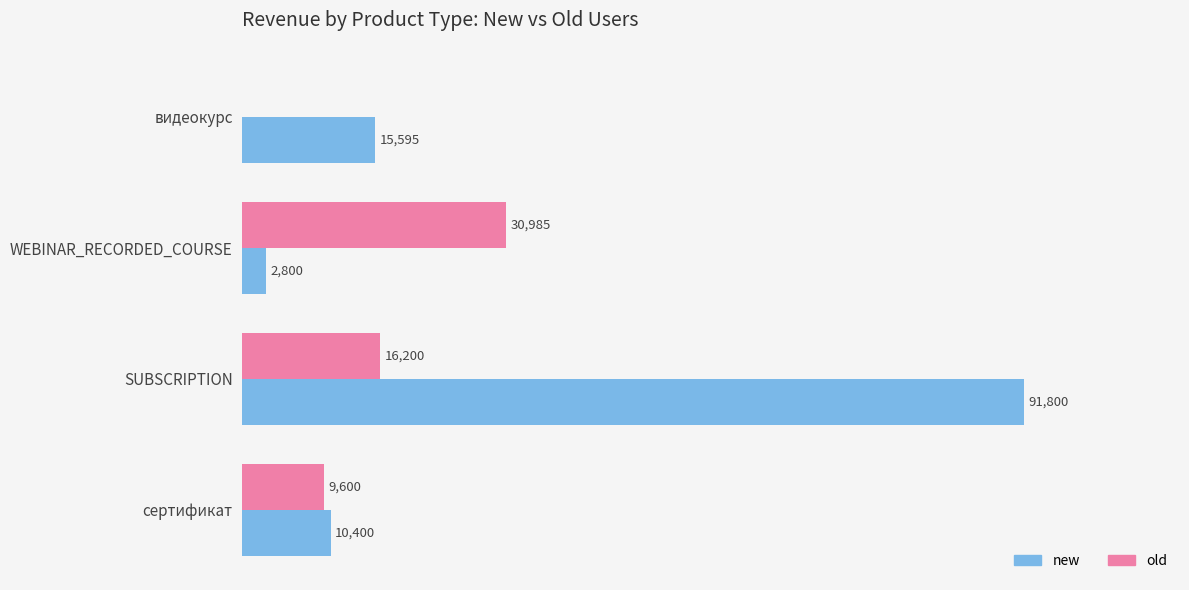

Which label corresponds to the largest value in the chart?

SUBSCRIPTION